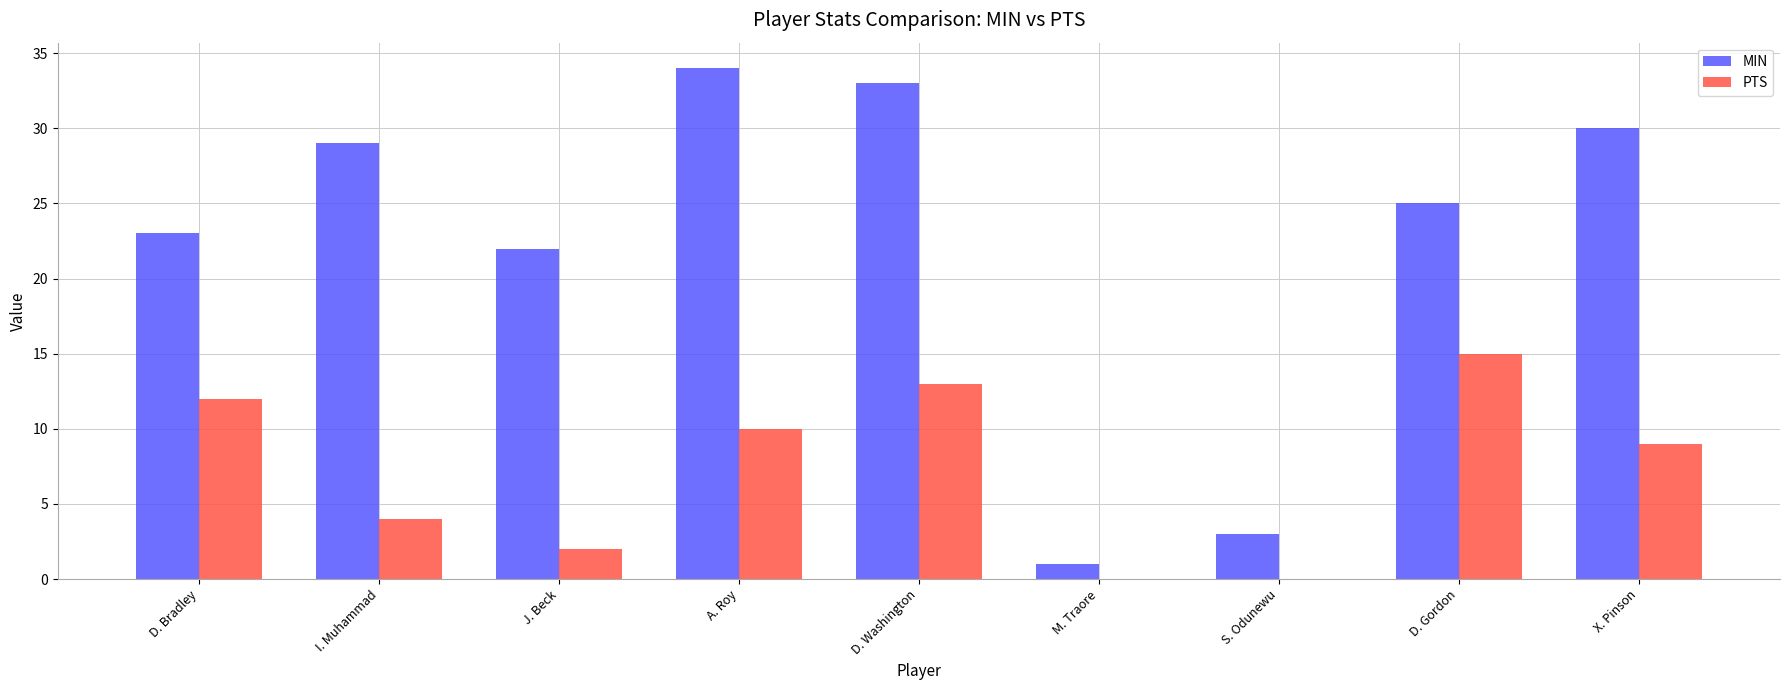

What is the sum of the MIN values at I. Muhammad and D. Washington?

62